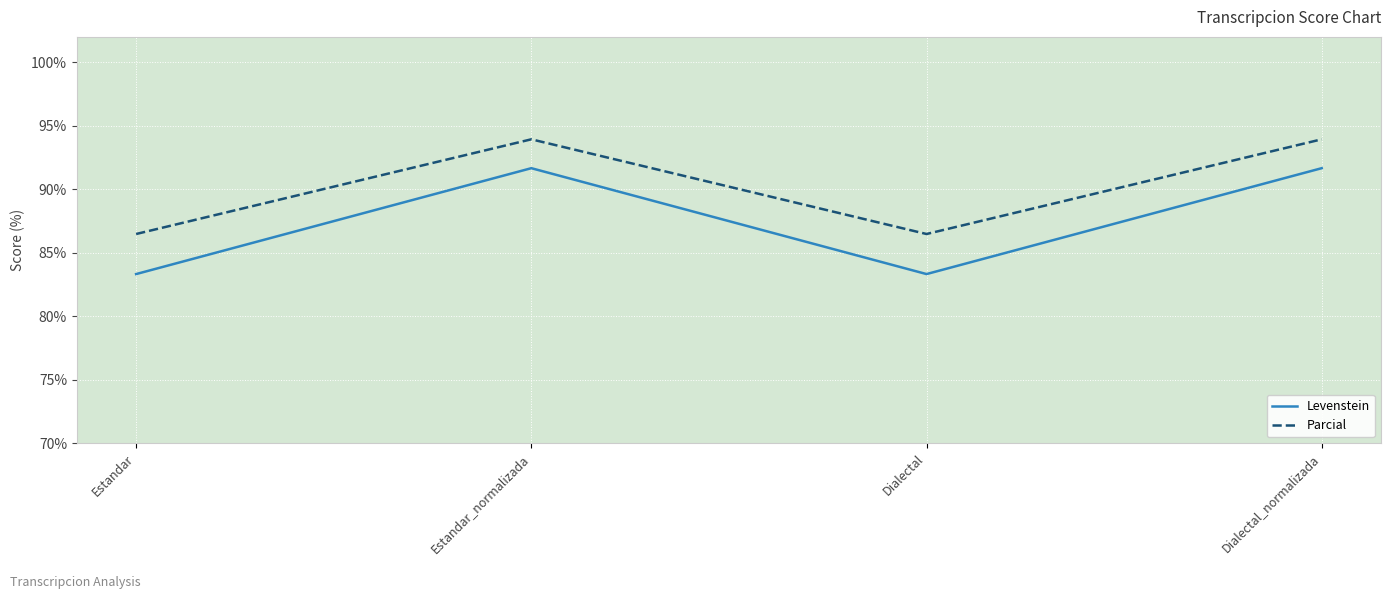

What position from the left is Estandar_normalizada?

2